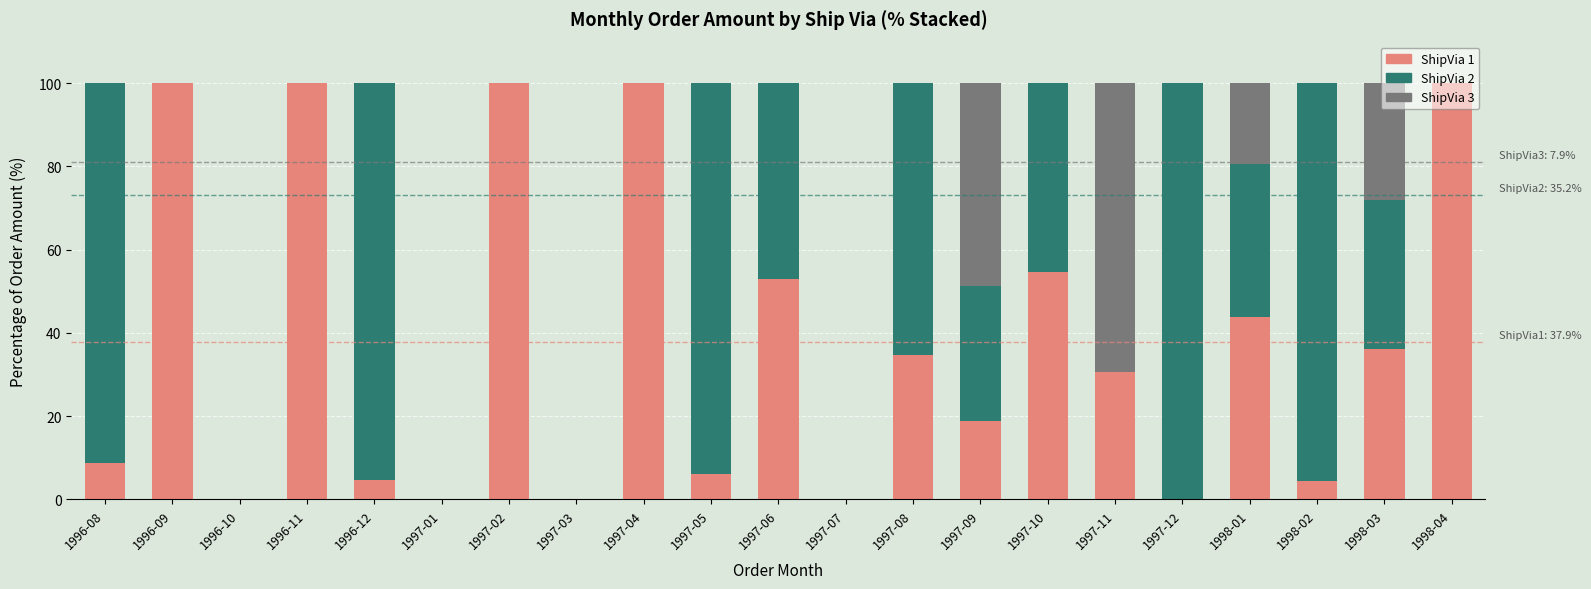

How many series are shown in this chart?

3